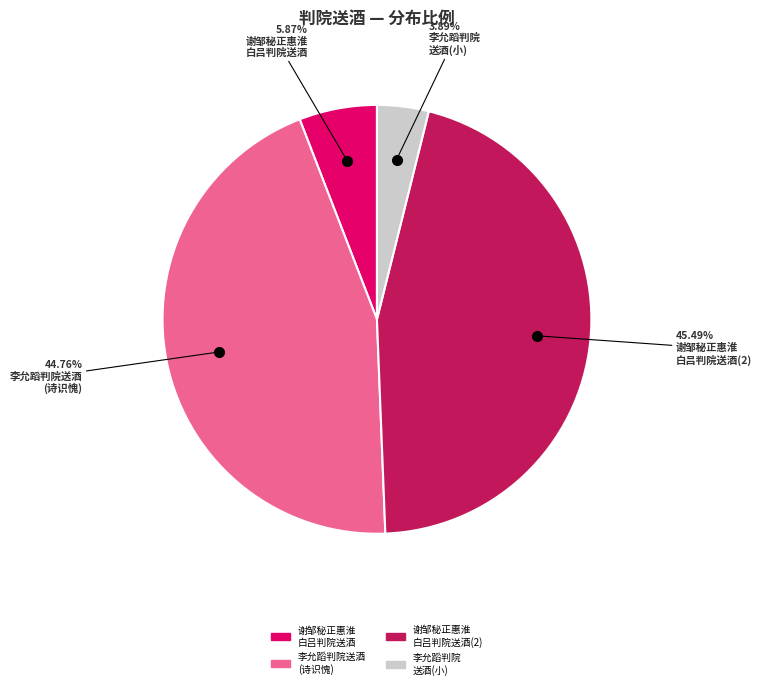

Is there any slice that represents more than half of the pie?

No